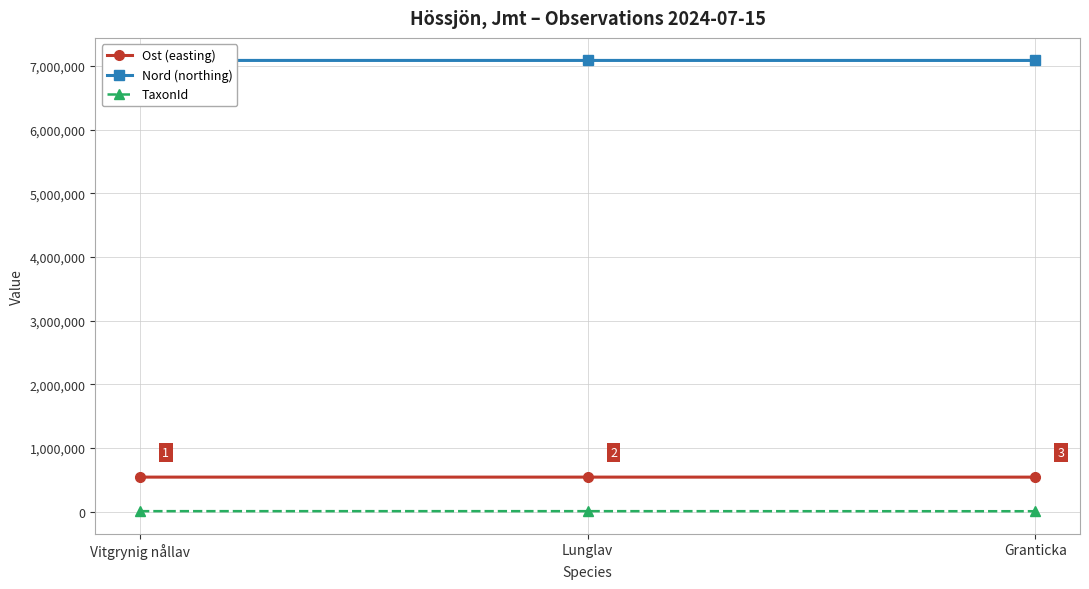

What position from the left is Vitgrynig nållav?

1